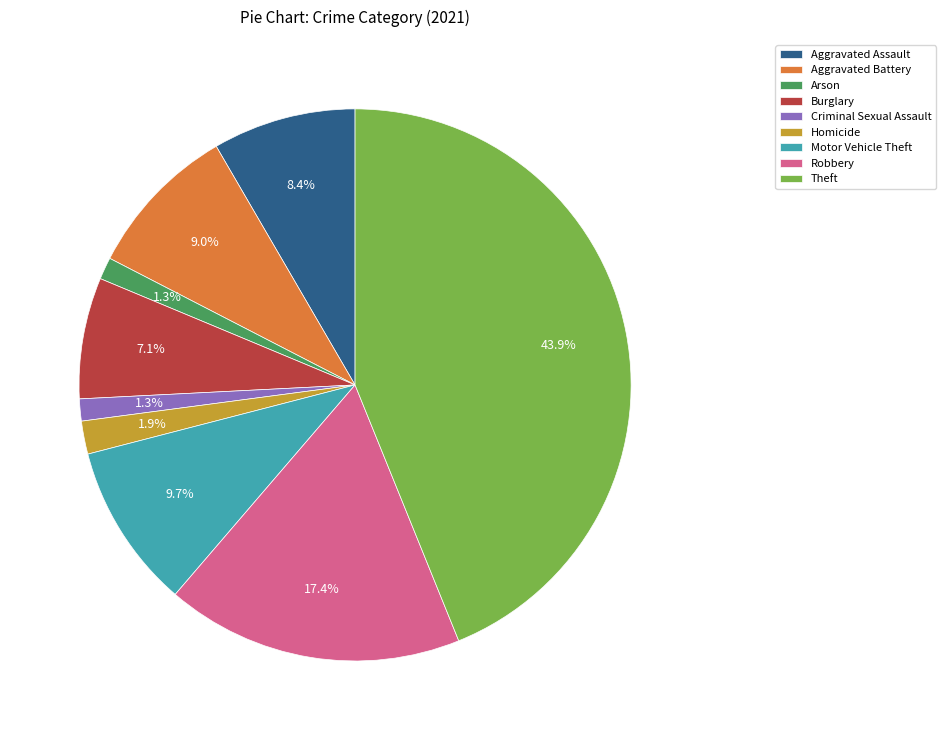

Which slice is the largest?

Theft